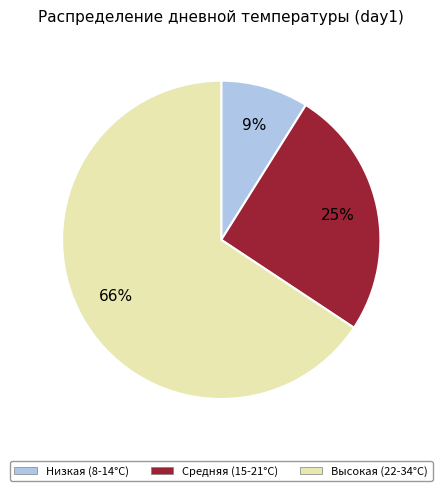

To the nearest percent, what percentage of the pie is Низкая (8-14°C)?

9%